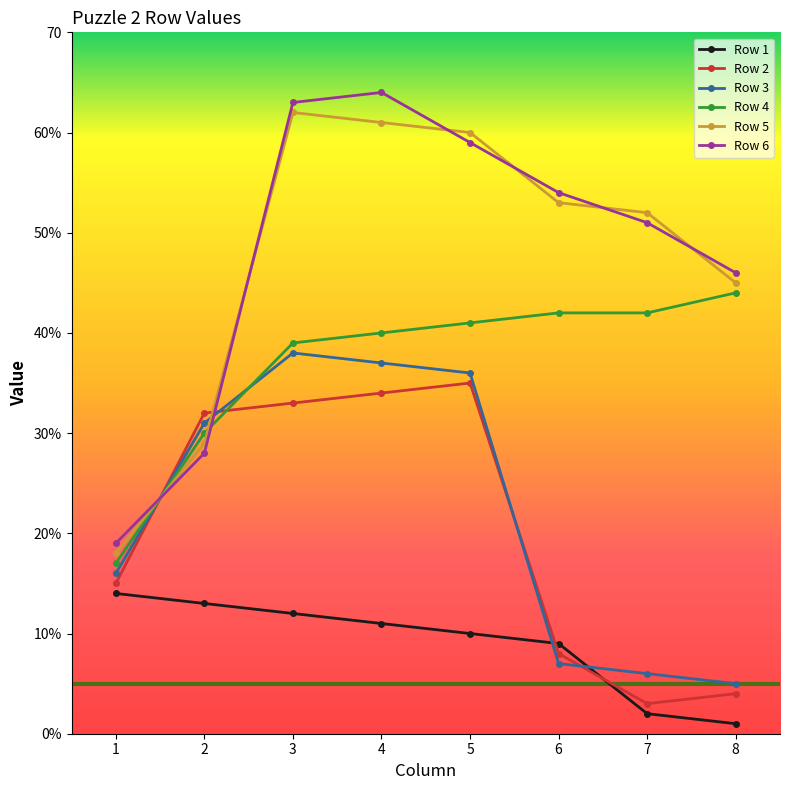

Reading left to right, extract all data points from this chart.

Row 1: 14	13	12	11	10	9	2	1
Row 2: 15	32	33	34	35	8	3	4
Row 3: 16	31	38	37	36	7	6	5
Row 4: 17	30	39	40	41	42	42	44
Row 5: 18	29	62	61	60	53	52	45
Row 6: 19	28	63	64	59	54	51	46